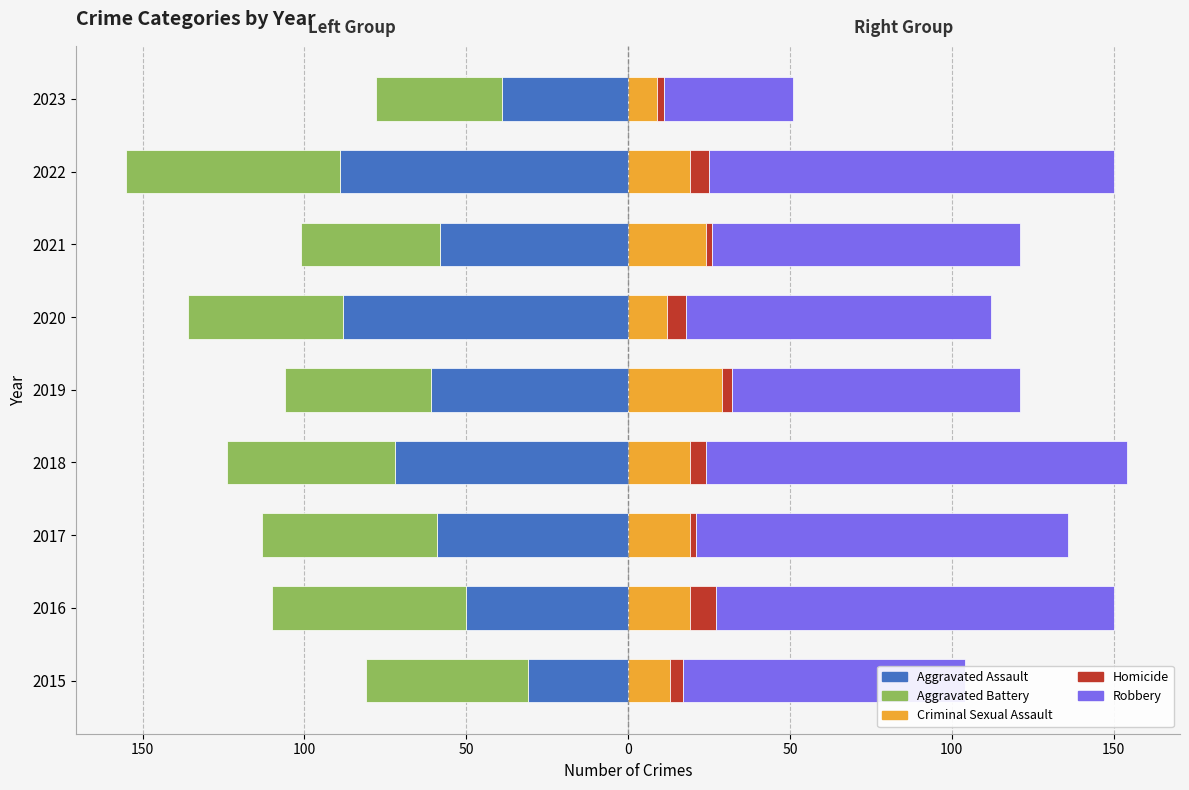

Is it true that Aggravated Assault equals -18 at 2015?

False